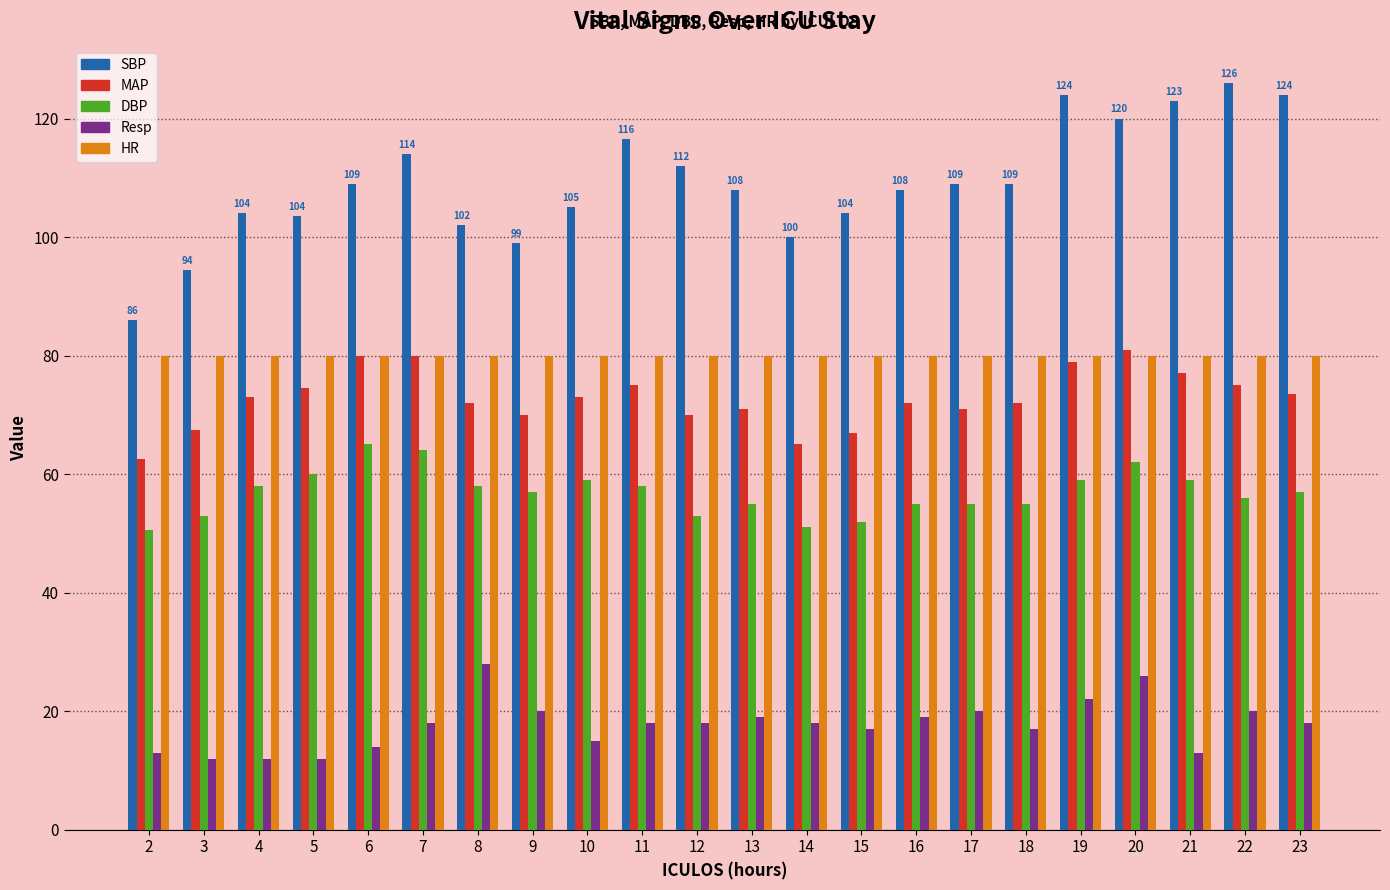

What is the average value of the DBP series?

56.9